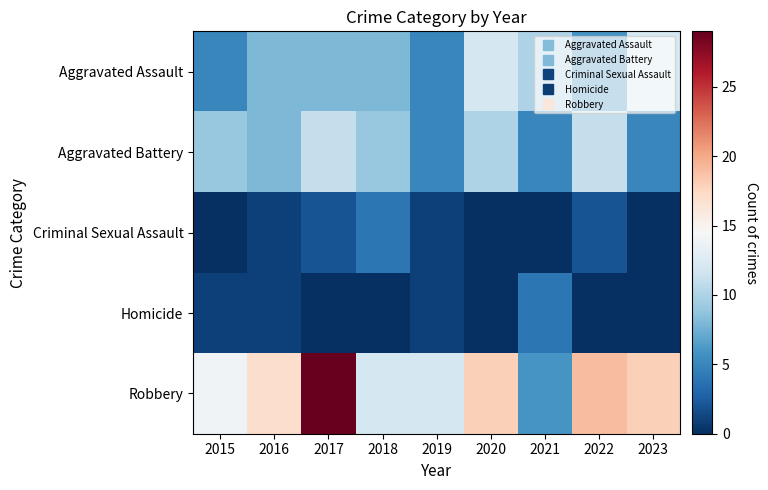

Between 2016 and 2015, which is larger?

2016